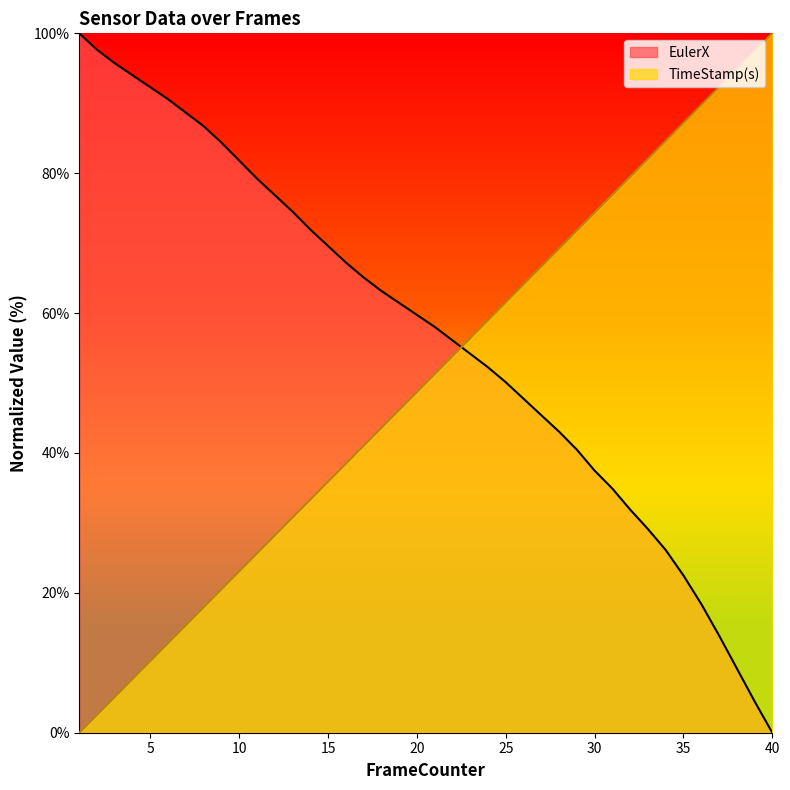

True or false: EulerX and TimeStamp(s) cross at least once.

True